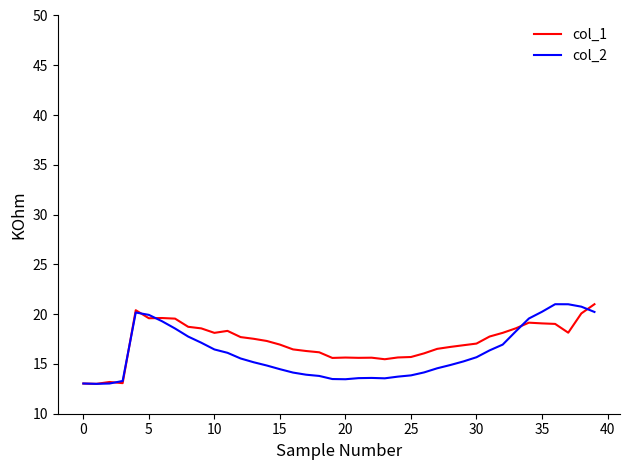

What is the maximum value shown in the chart?

21.0